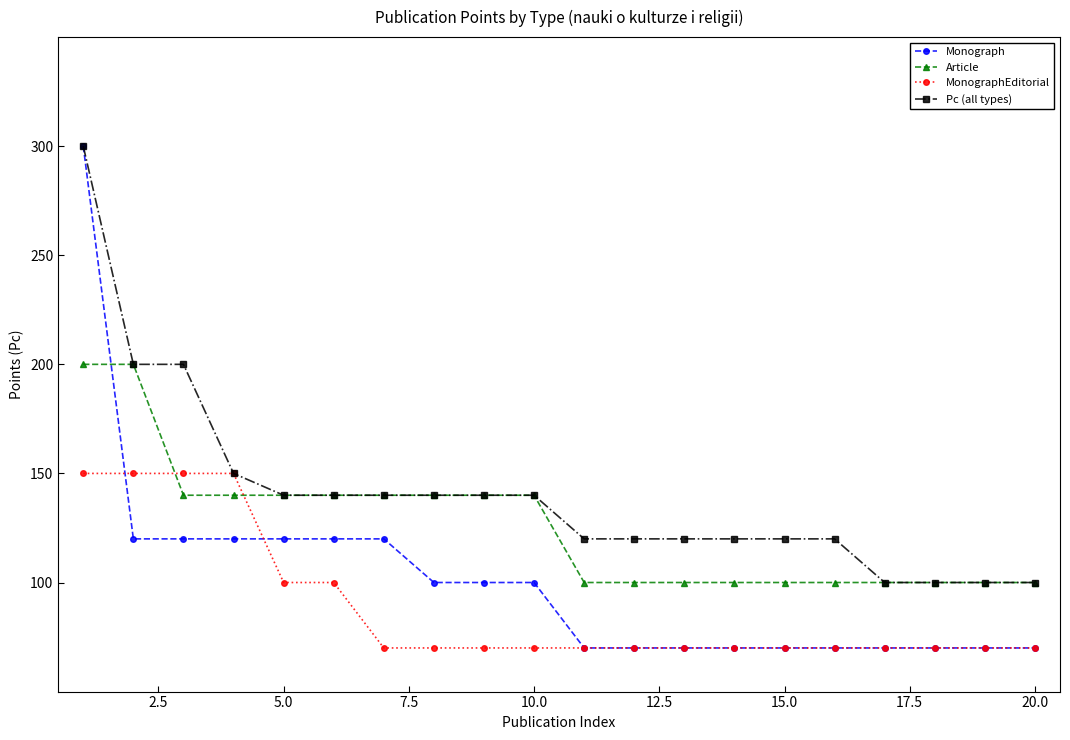

Does the chart have visible grid lines?

No